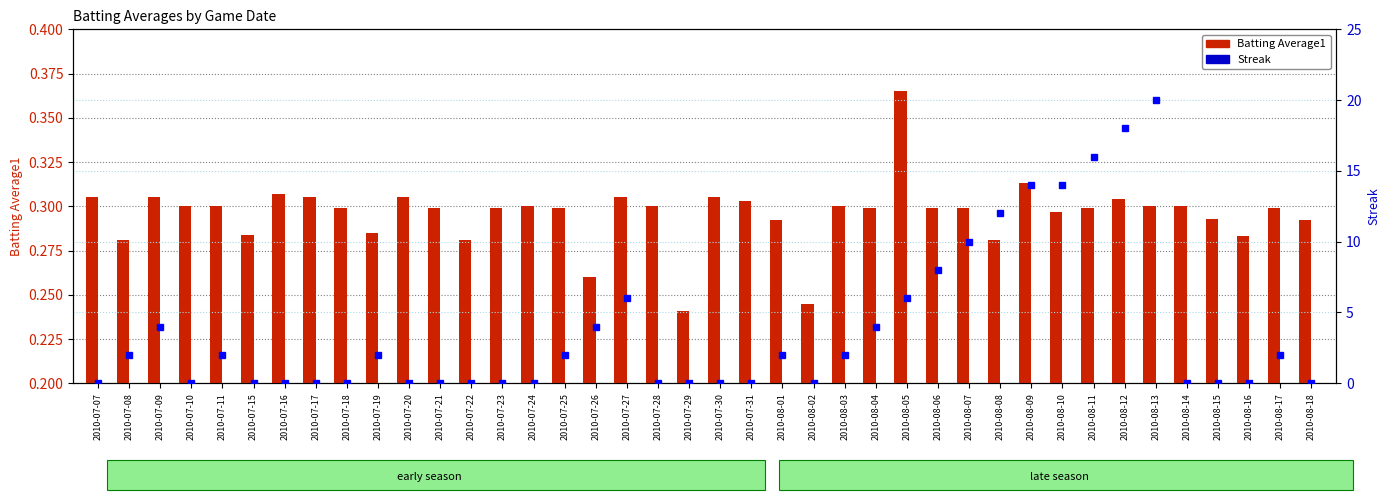

What position from the right is 2010-07-22?

28